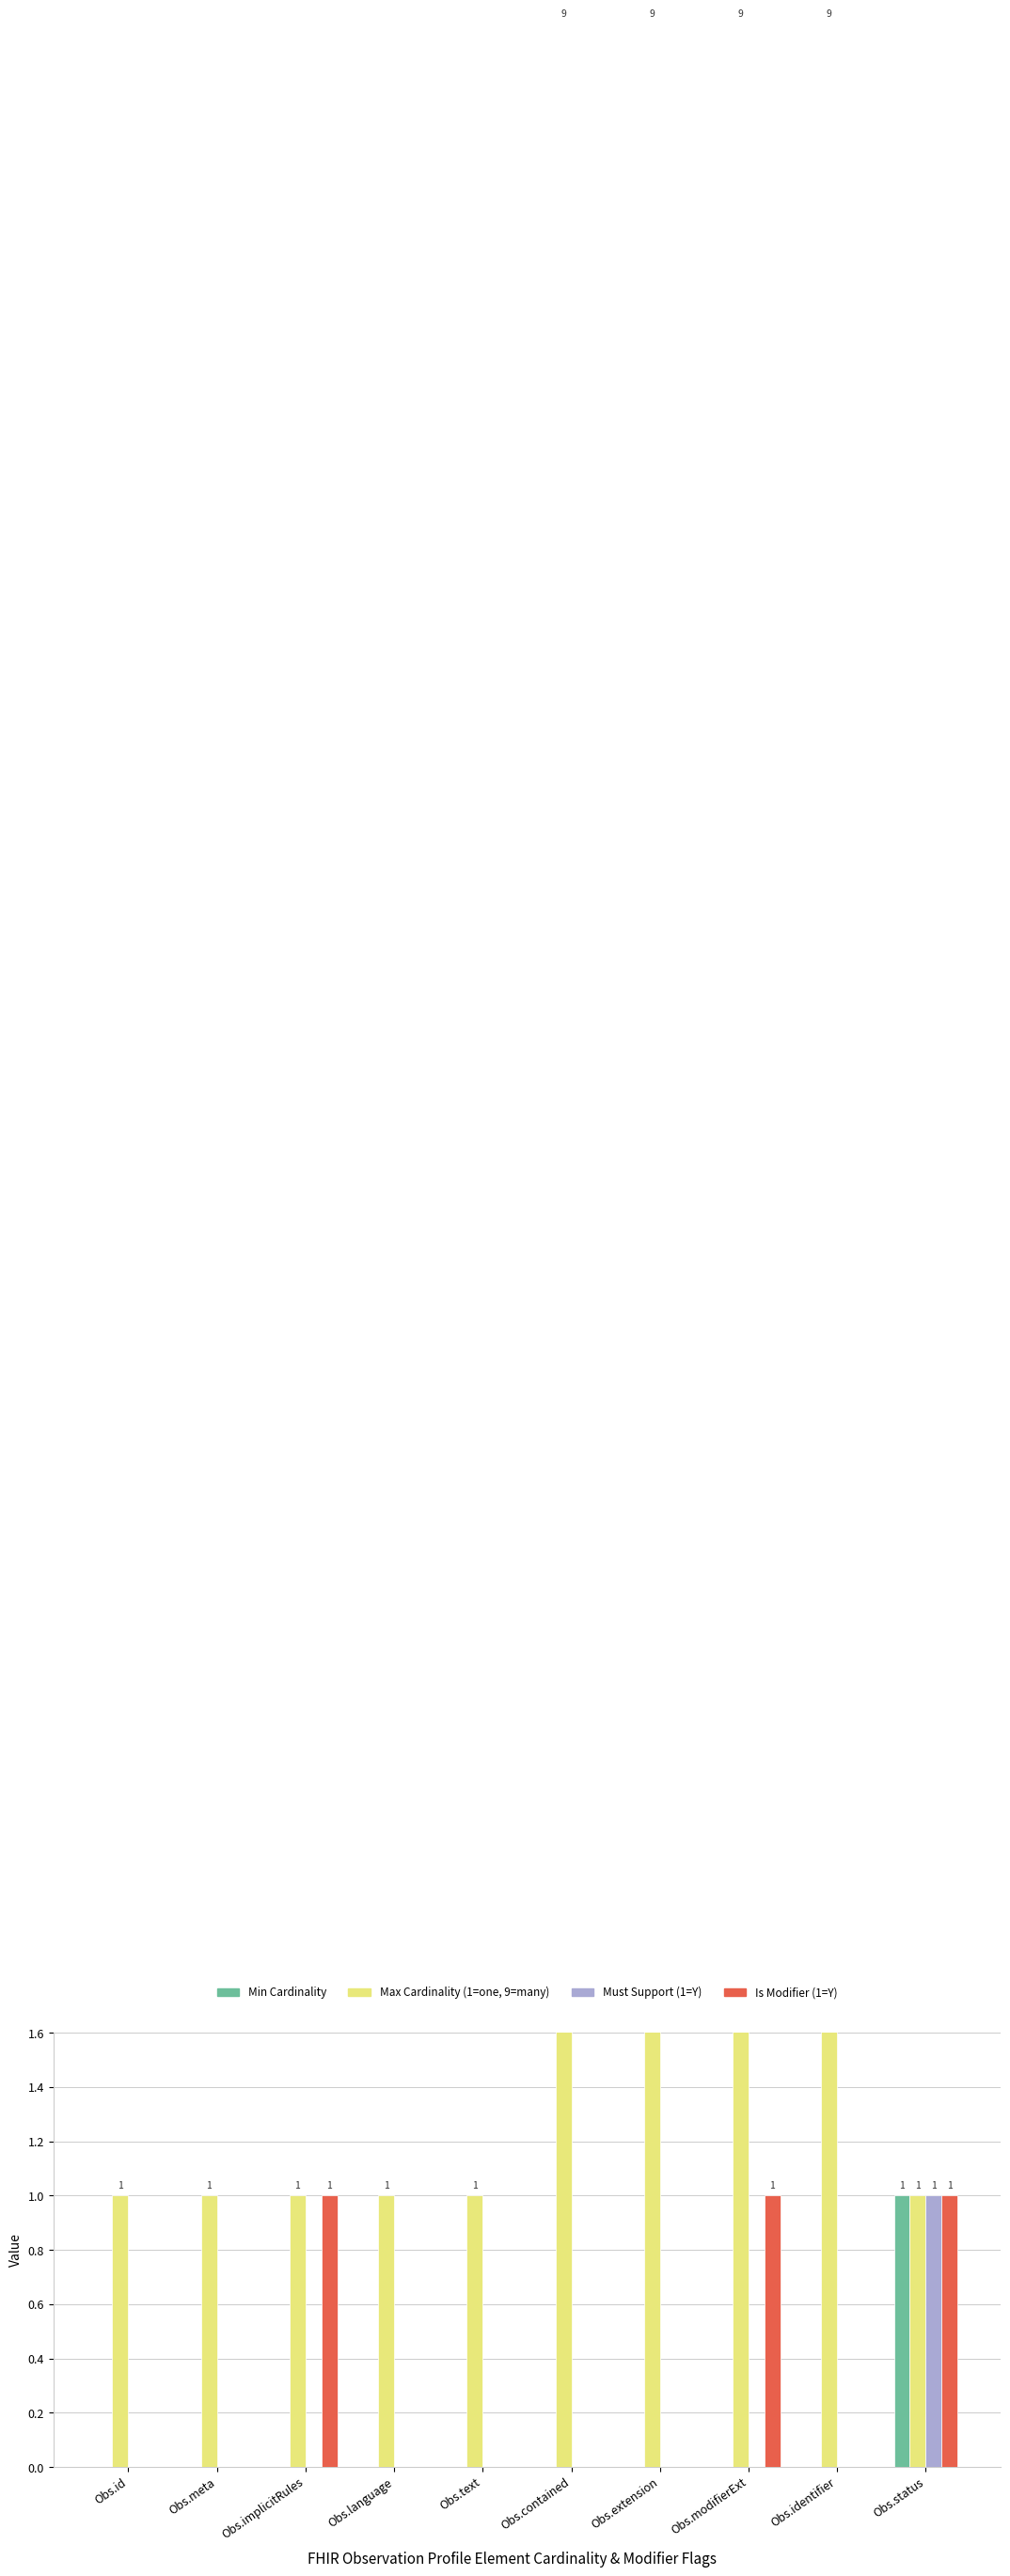

Are the bars horizontal?

No